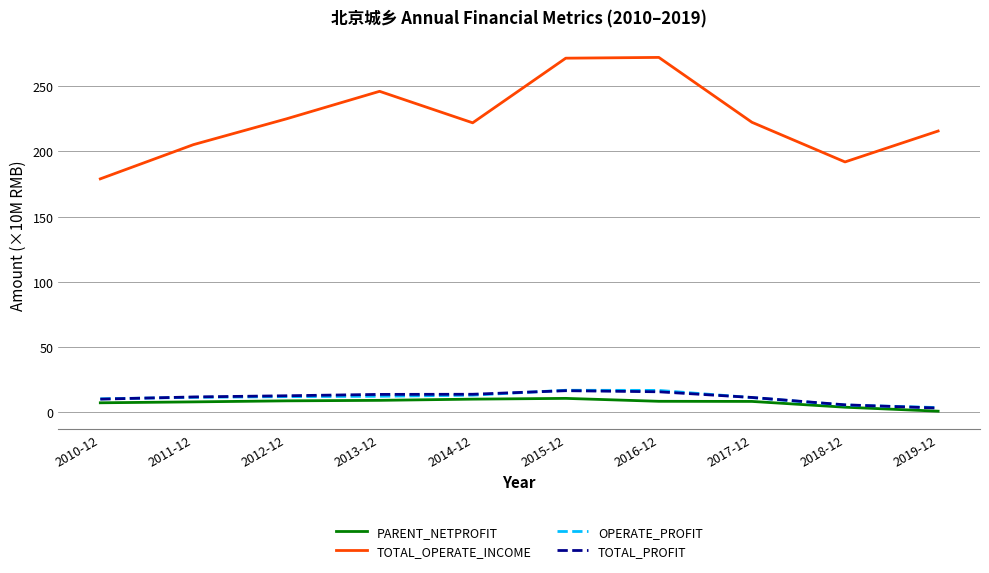

What is the sum of the TOTAL_PROFIT values at 2017-12 and 2013-12?

25.4